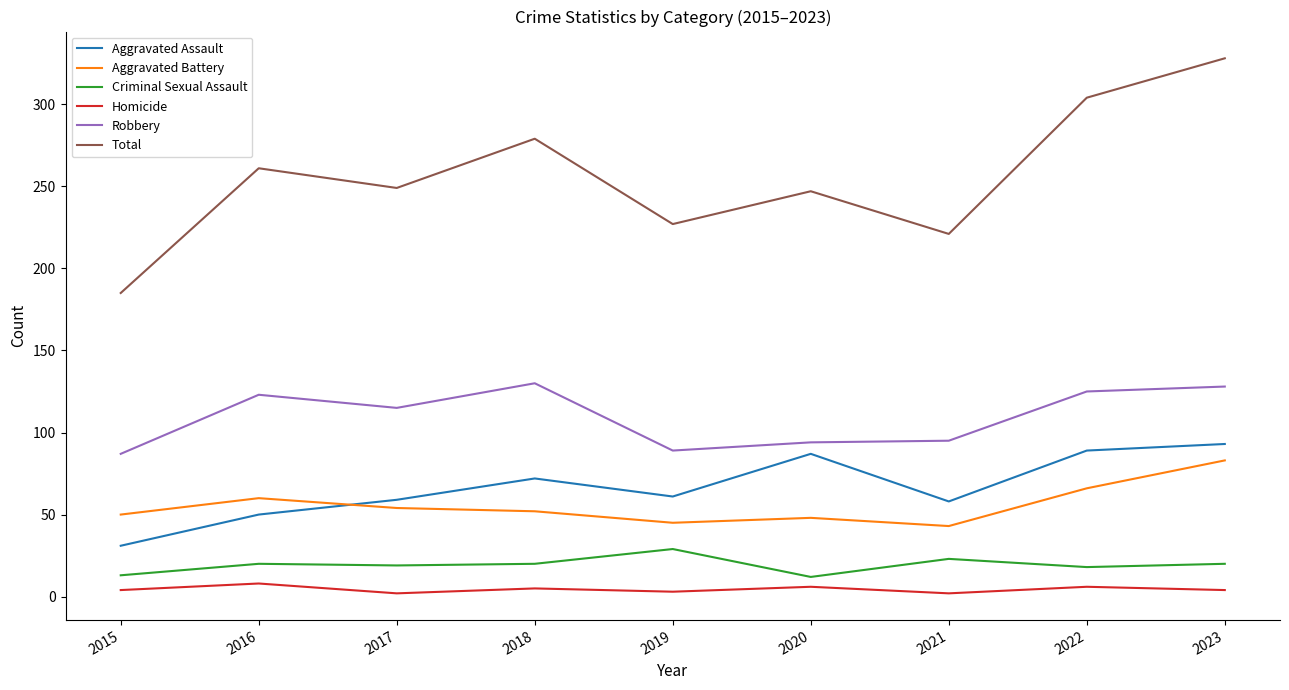

What is the average value of the Aggravated Assault series?

67